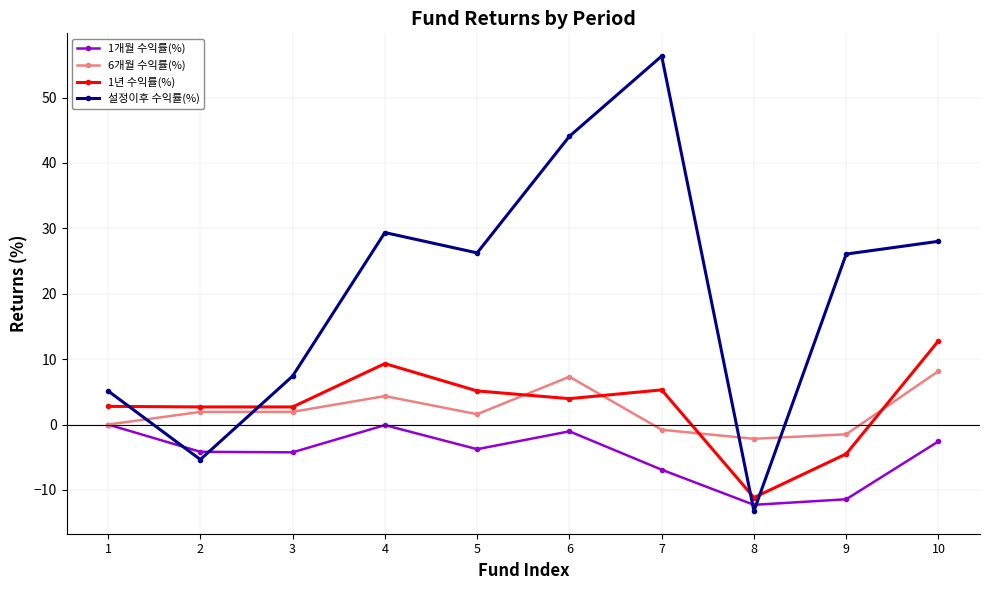

Where is the first local minimum for 설정이후 수익률(%)?

2